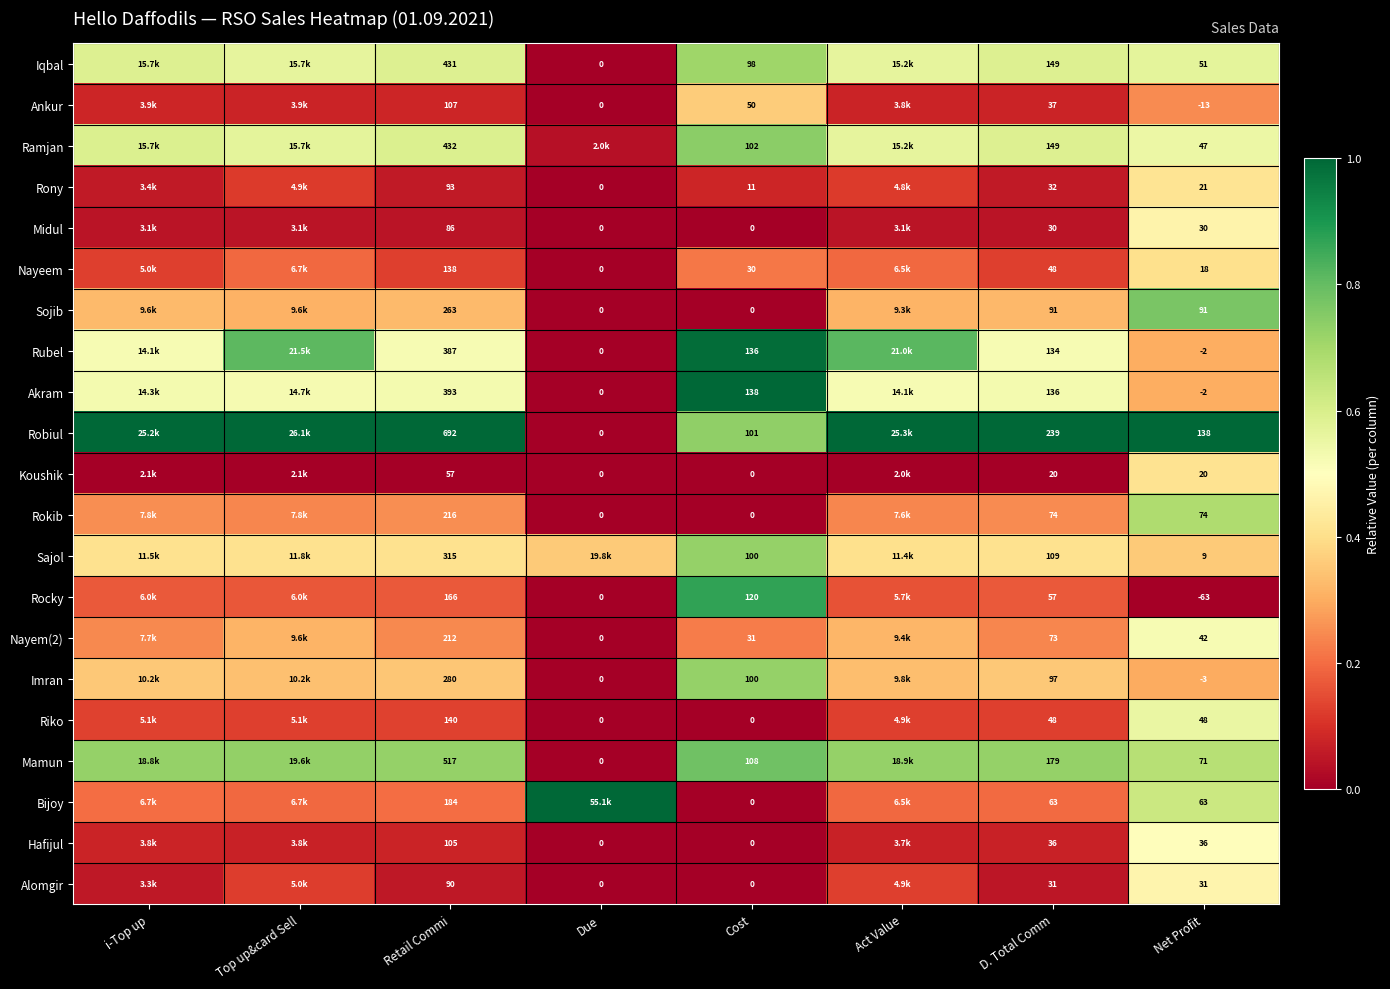

Is the value of Hafijul at Cost greater than the value of Rocky at D. Total Comm?

No